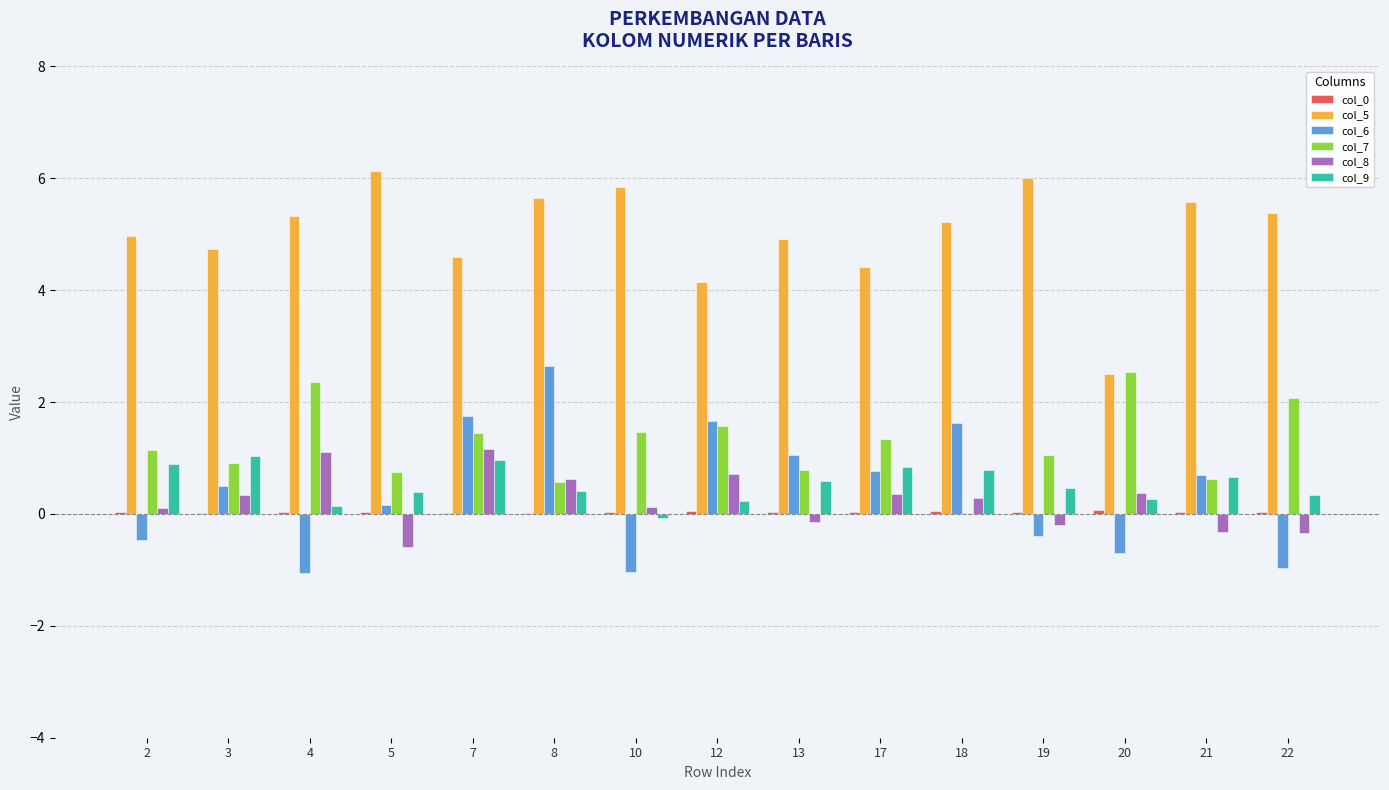

The value of col_7 at 18 is 0.0. True or false?

True